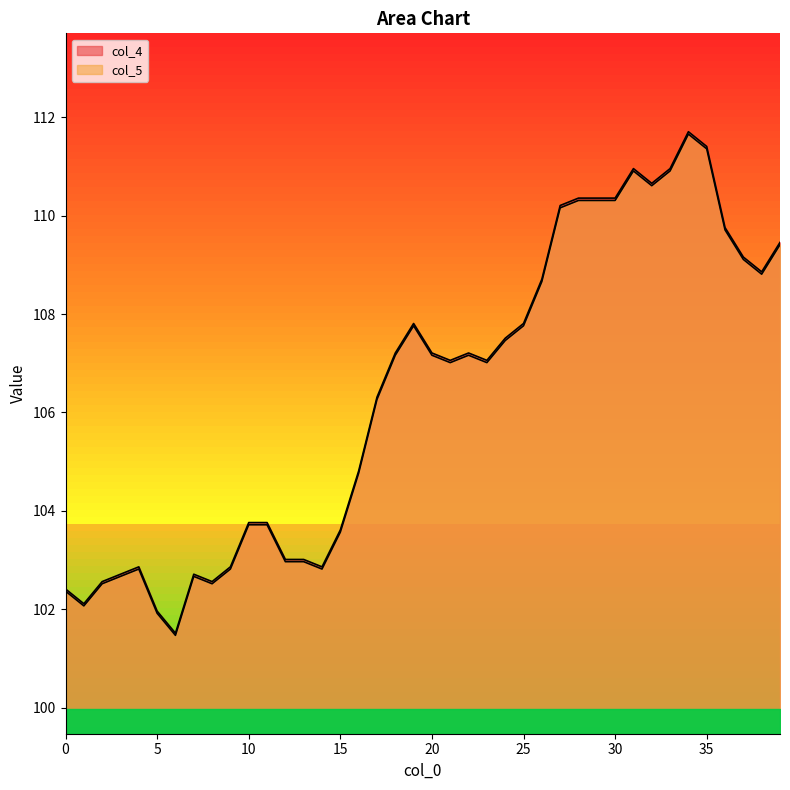

How many data points in col_4 are less than 107?

18